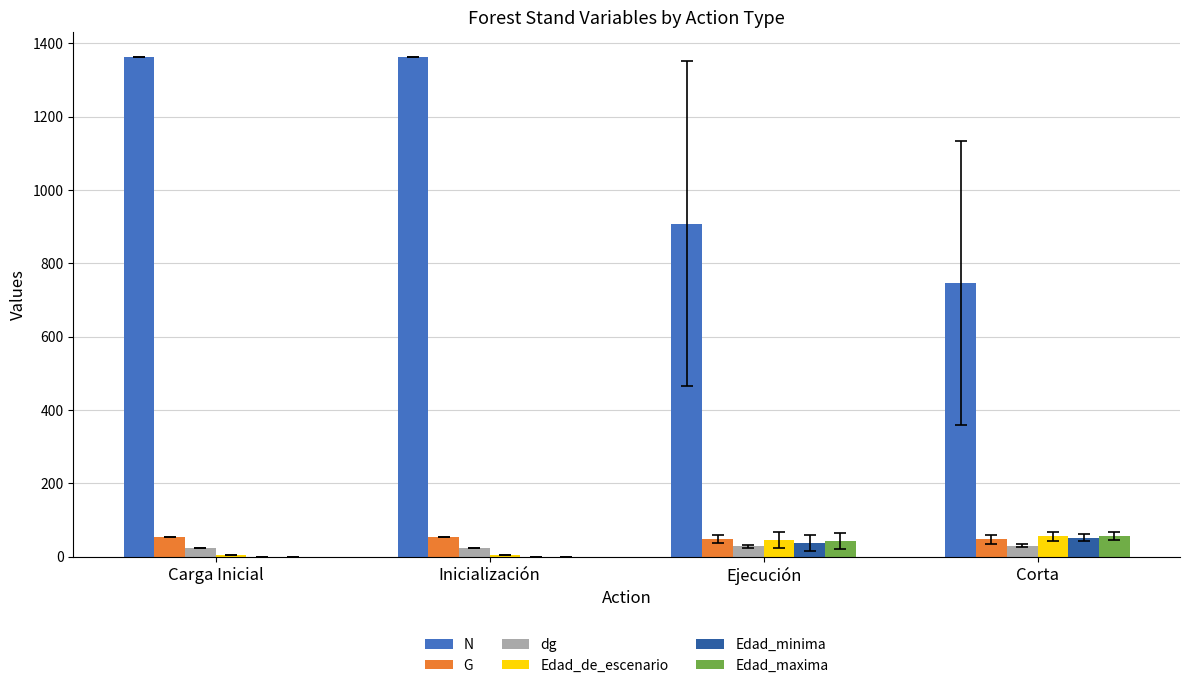

Is the value of dg at Ejecución greater than the value of N at Ejecución?

No